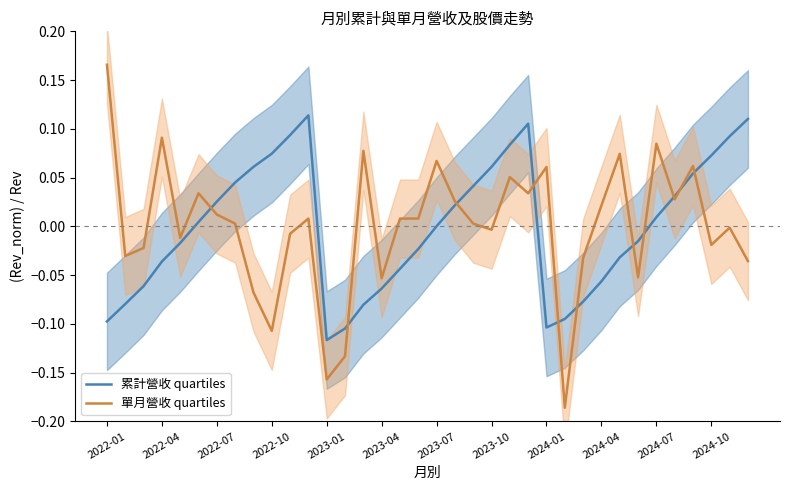

True or false: 累計營收 quartiles has a value of 0.1 at 34.

True